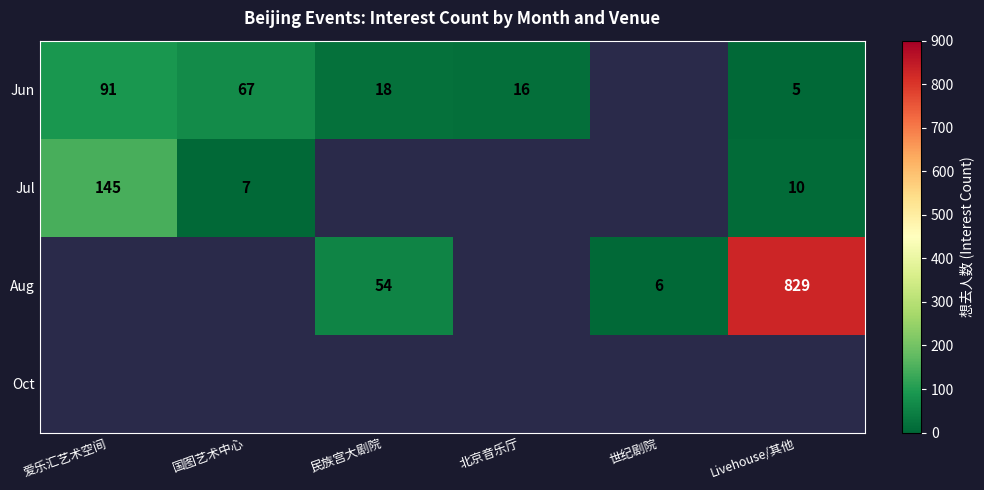

The value of Jul at Livehouse/其他 is 10. True or false?

True